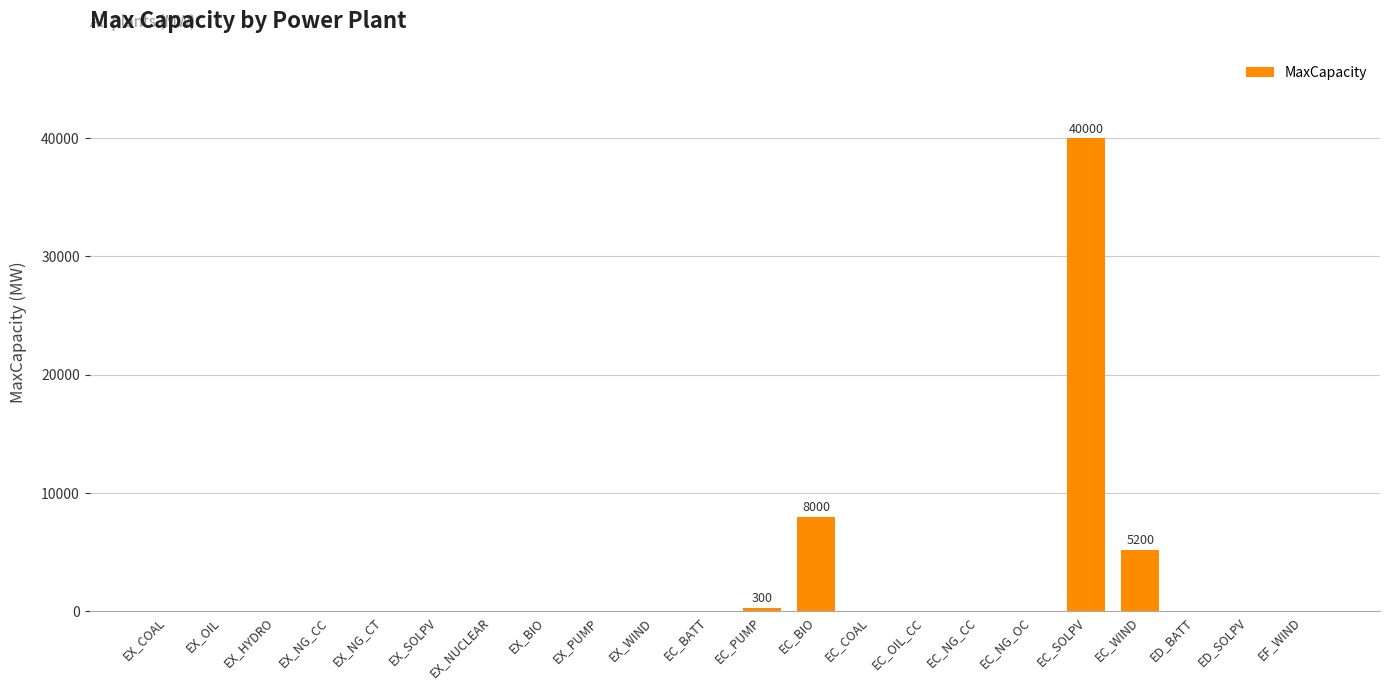

Where is the data nearest to the value 20000?

EC_BIO